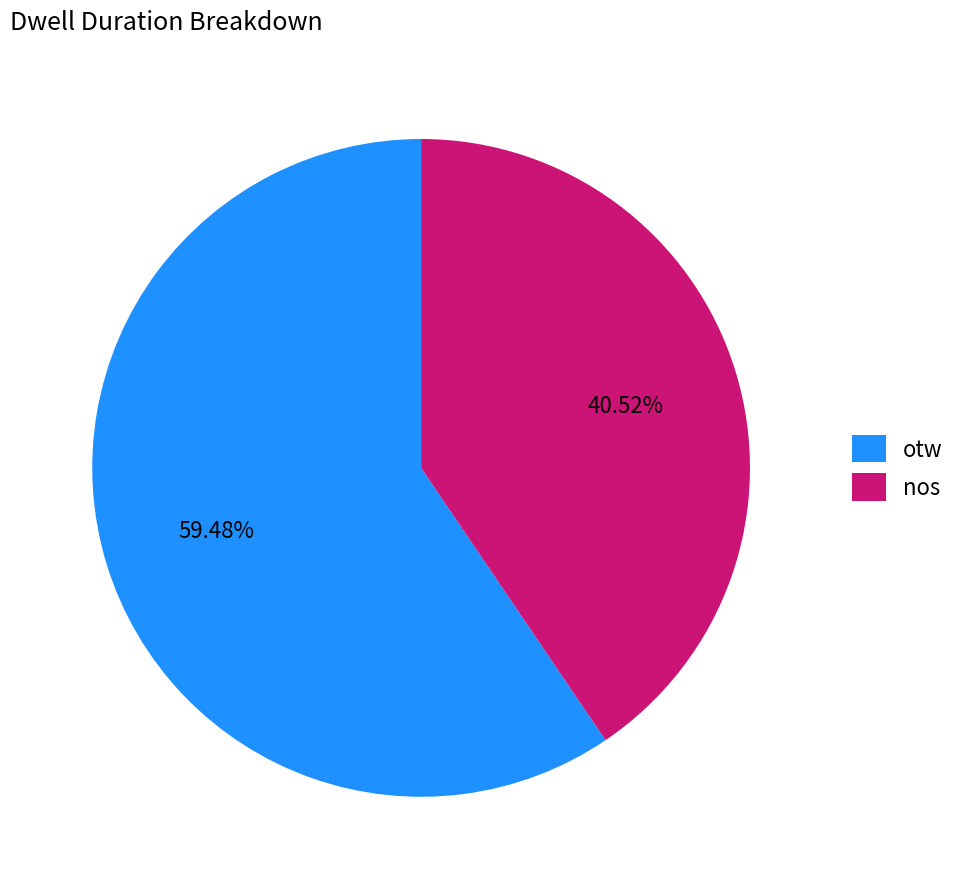

Combined, do otw and nos account for over 50%?

Yes